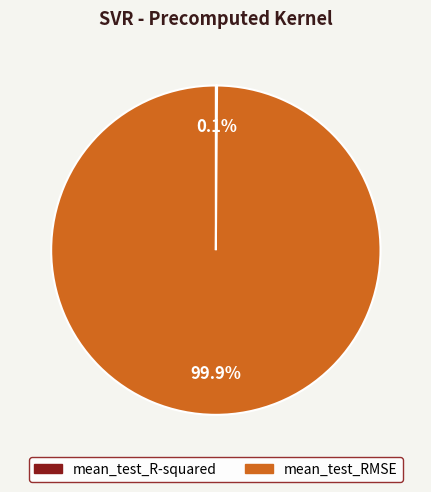

Is there any slice that represents more than half of the pie?

Yes